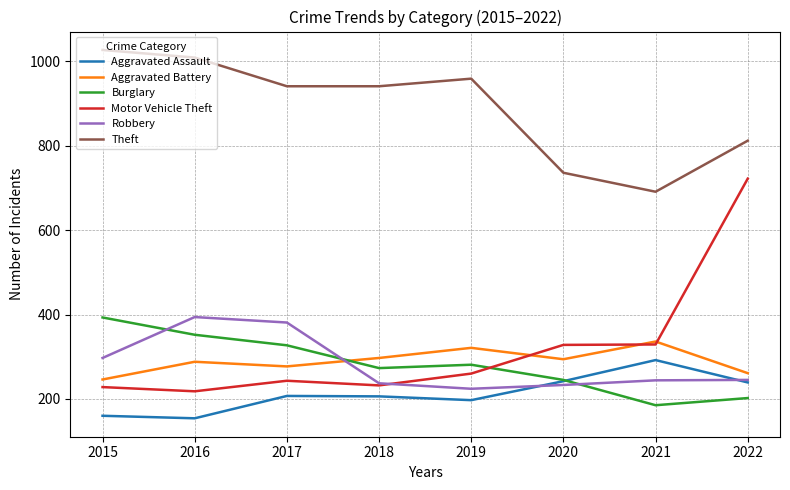

What is the difference between the highest and lowest values at 2021?

506